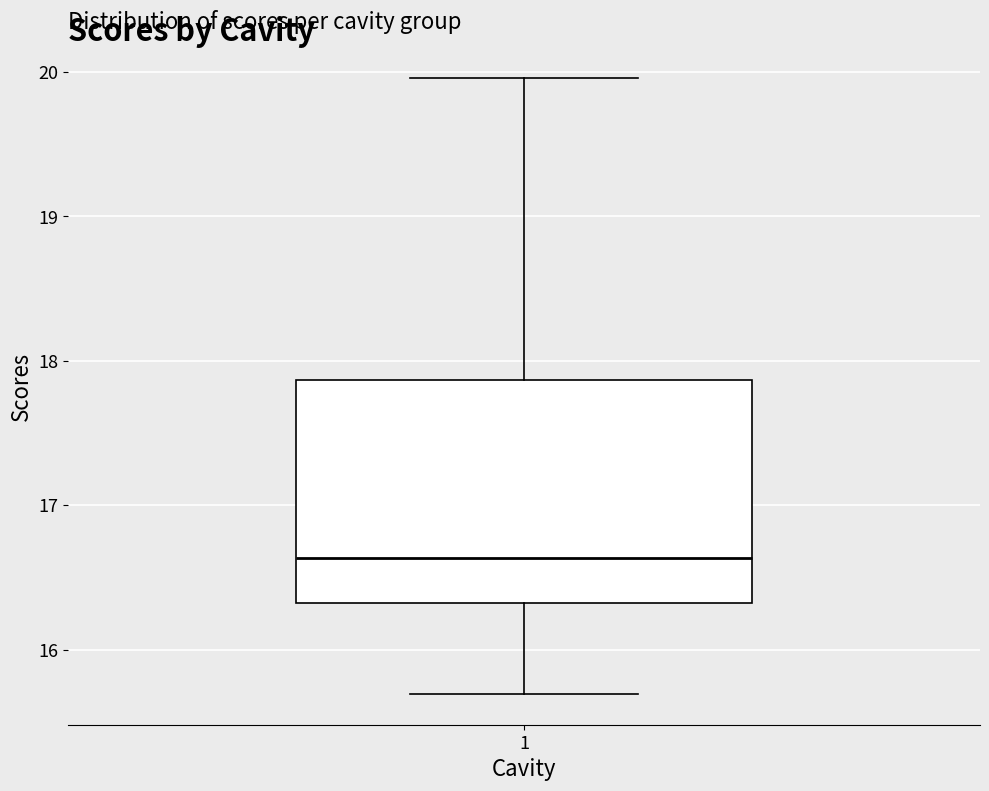

Transcribe this box plot: give where the median line is, the range the box spans, and where the two whiskers end, as read against the y-axis. The values are not printed on the chart, so give them approximately, as read against the axis.

median 16.6, box 16.3 to 17.9, whiskers 15.7 to 20.0